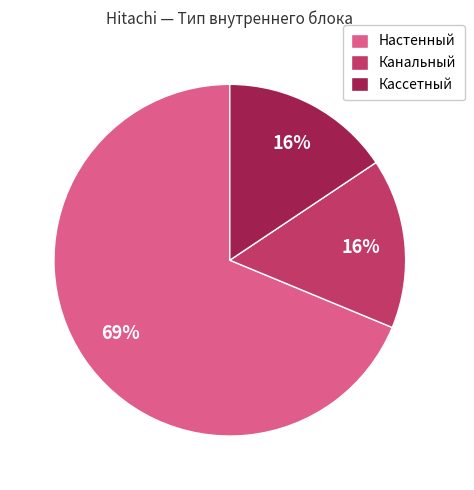

What percentage is the Кассетный slice, to the nearest percent?

16%